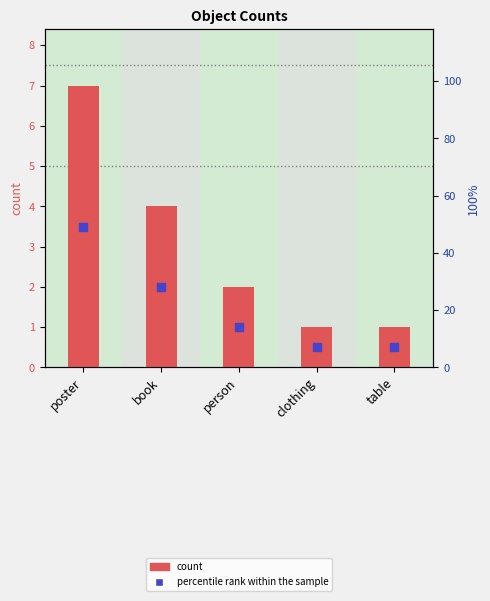

At which category is the sum across all series the highest?

poster